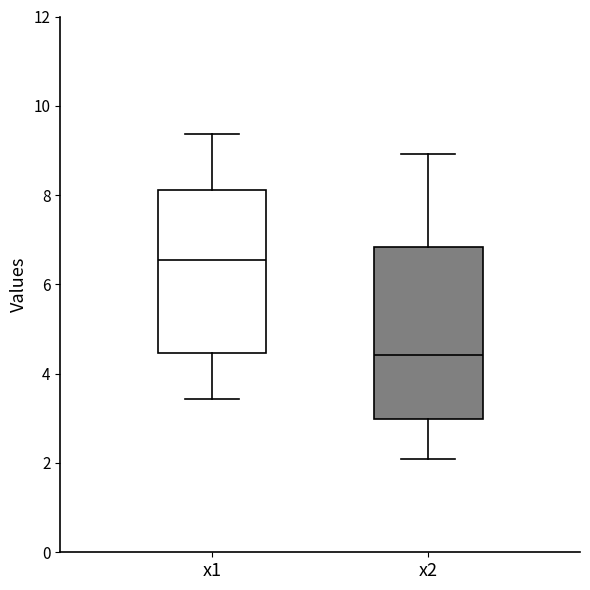

Reading left to right, read every box against the y-axis: the position of its median line, the range the box covers, and the ends of its whiskers. The values are not printed on the chart, so give them approximately, as read against the axis.

x1: median 6.6, box 4.4 to 8.2, whiskers 3.4 to 9.4
x2: median 4.4, box 3.0 to 6.8, whiskers 2.0 to 9.0